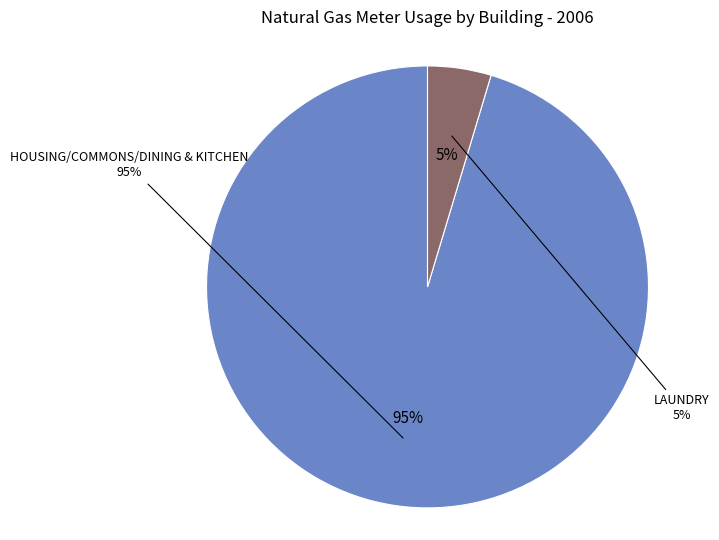

True or false: HOUSING/COMMONS/DINING & KITCHEN accounts for 95% of the total.

True